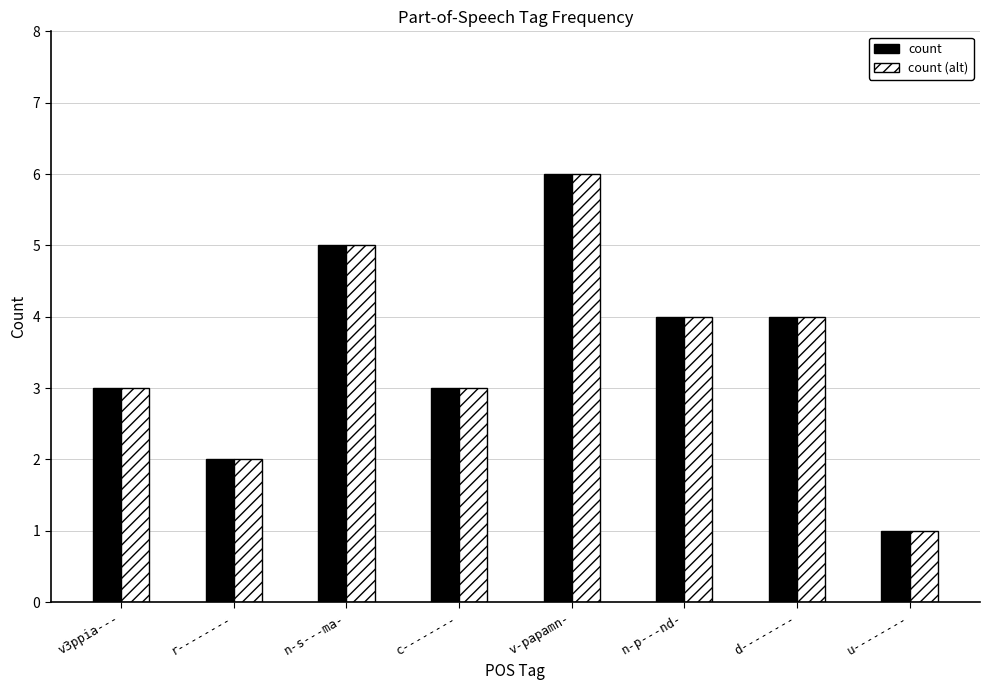

At which category is the sum across all series the highest?

v-papamn-